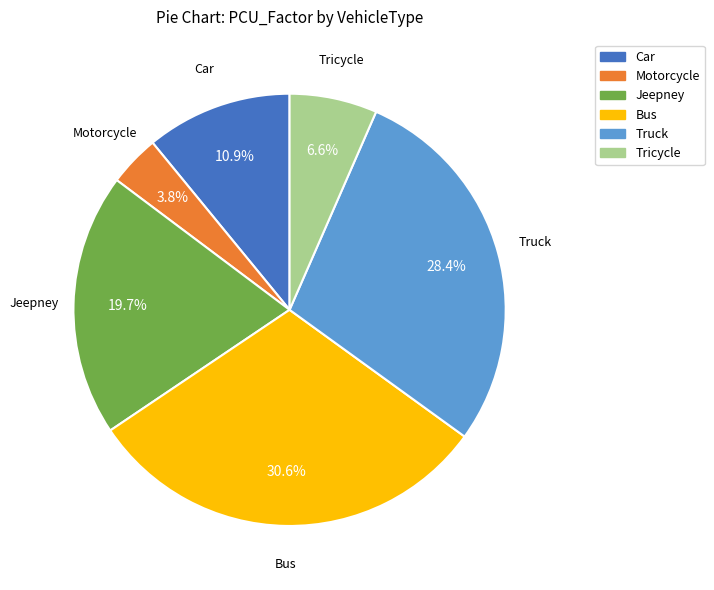

Rank the categories by value from highest to lowest.

Bus, Truck, Jeepney, Car, Tricycle, Motorcycle